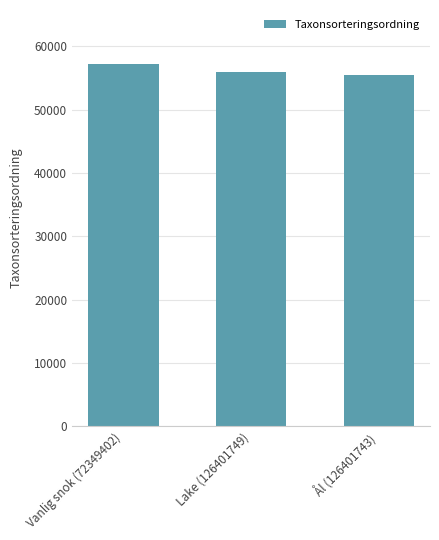

Count the values in the range 55441 to 57140.

3